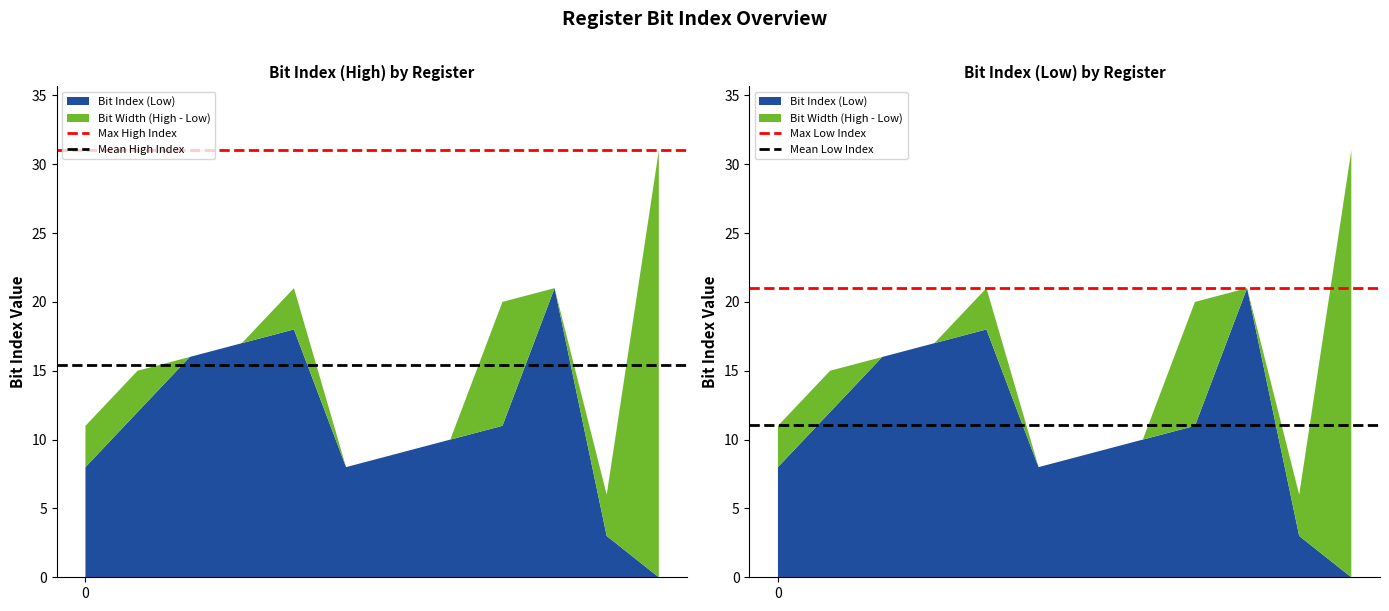

Reading left to right, what are all the values shown in this chart?

Max High Index: 0=31.0	1=31.0
Mean High Index: 0=15.4	1=15.4
Max Low Index: 0=21.0	1=21.0
Mean Low Index: 0=11.1	1=11.1